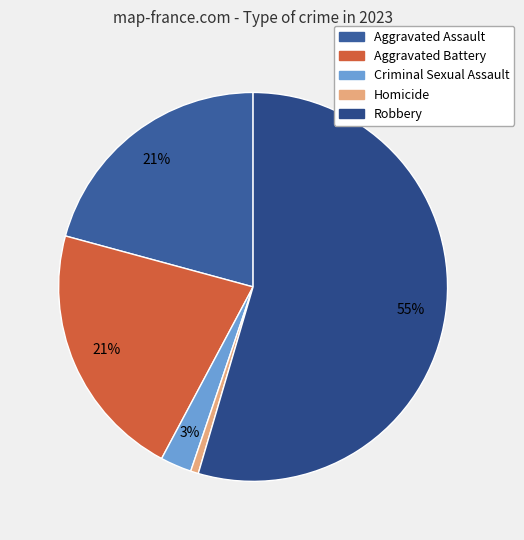

What percentage do Aggravated Assault and Criminal Sexual Assault together represent?

23.4%